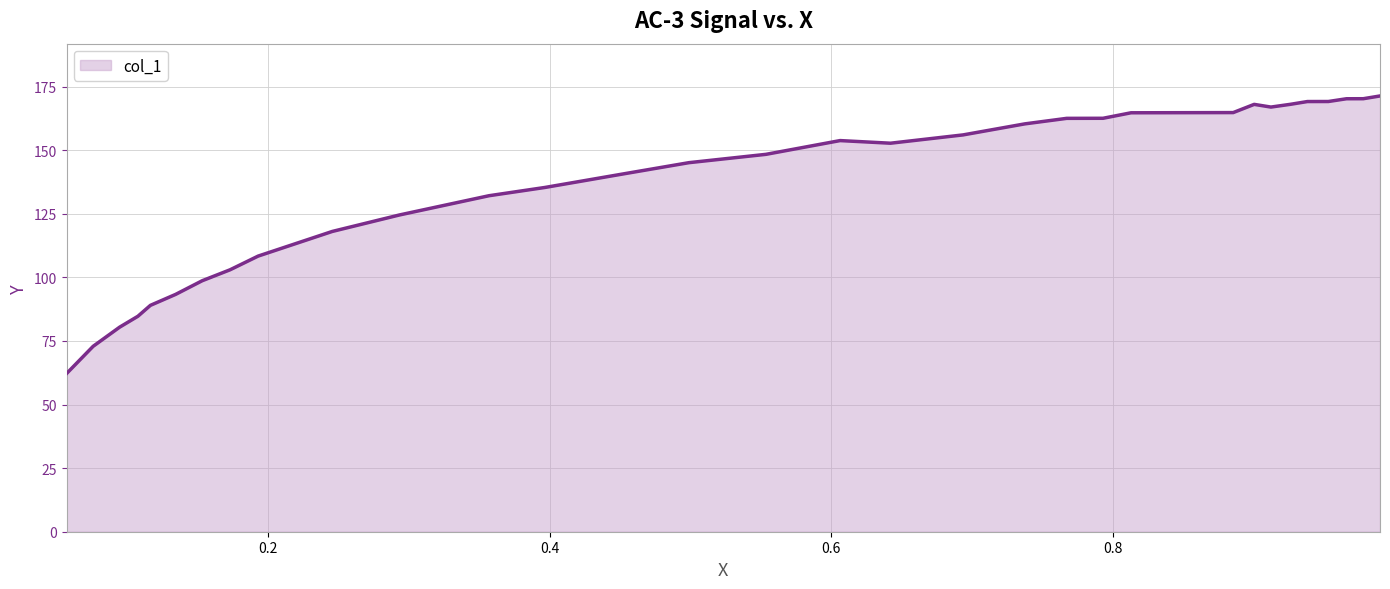

What is the difference between the second highest and minimum values?

108.1